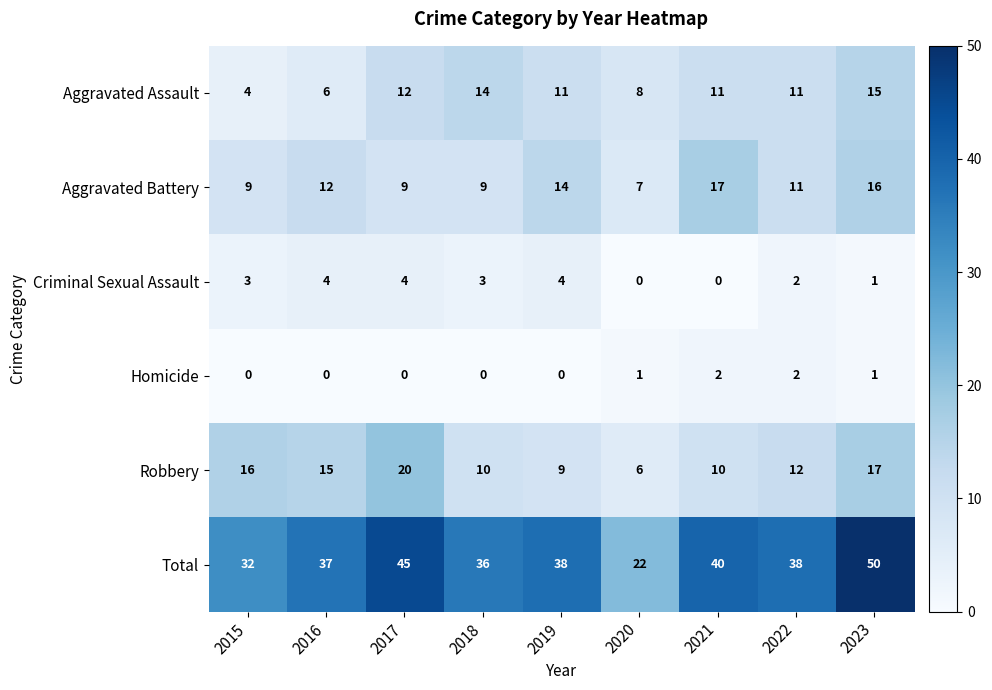

What is the sum of all Aggravated Assault values?

92